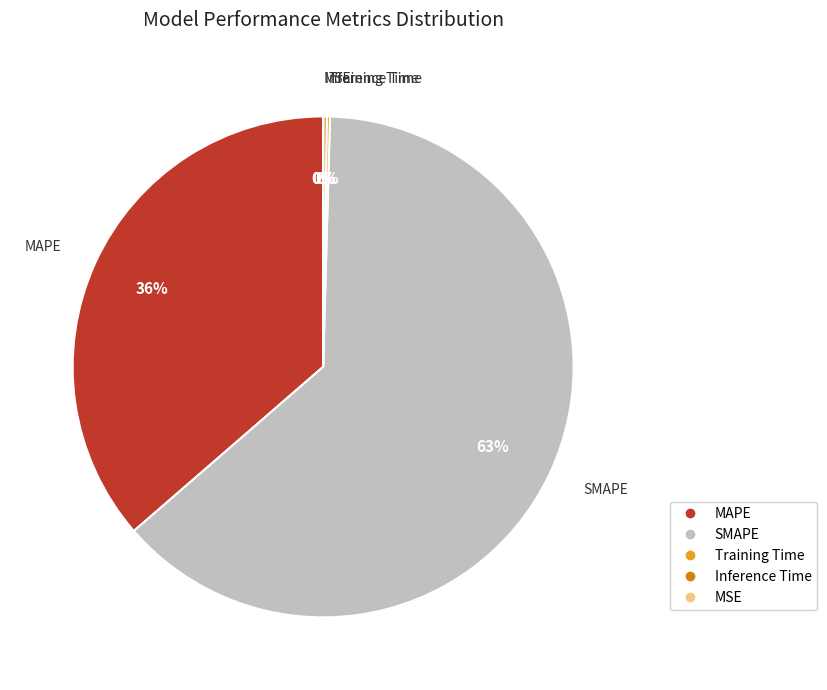

True or false: SMAPE accounts for 68% of the total.

False